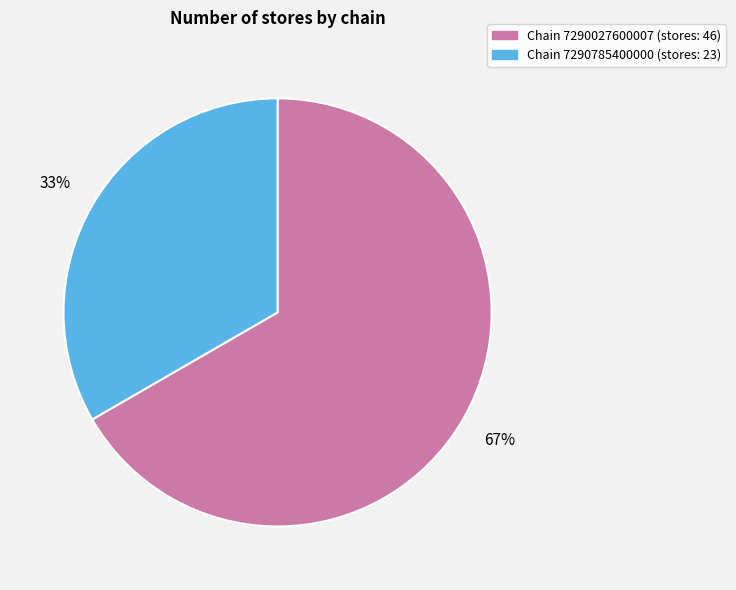

To the nearest percent, what is the average slice percentage?

50%